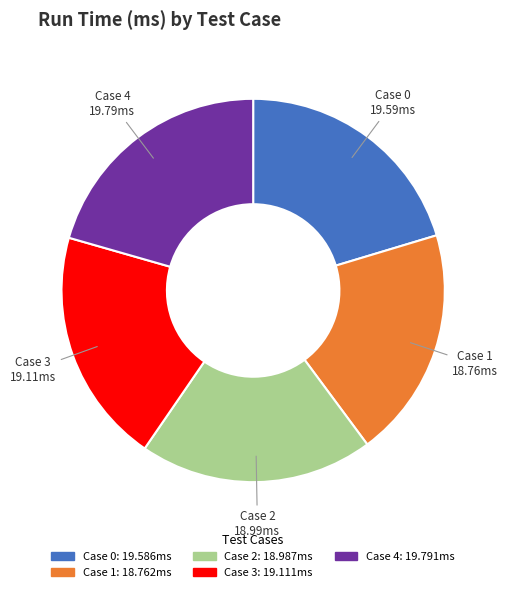

Does any single category account for the majority?

No